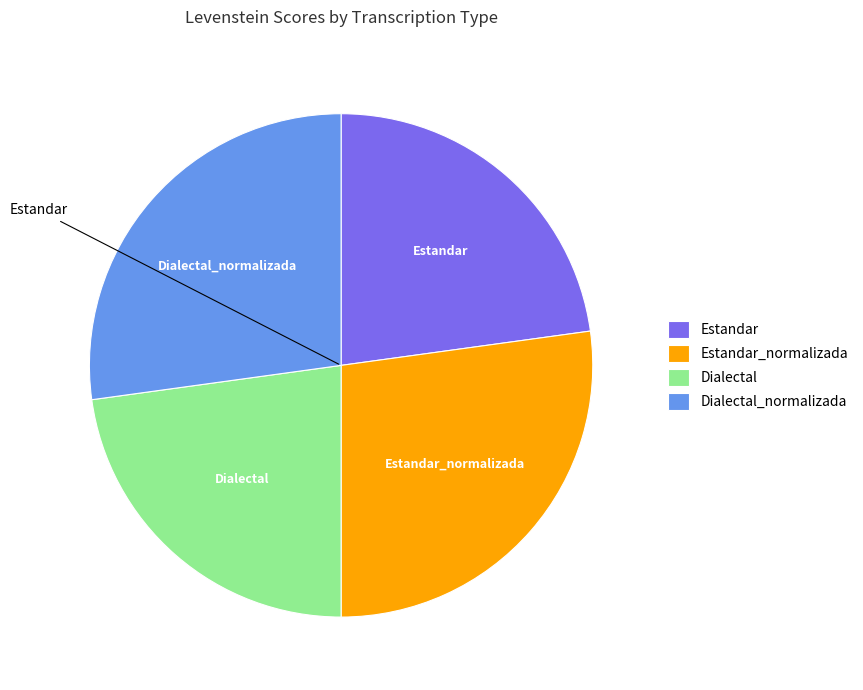

Does Estandar account for over 50% of the chart?

No